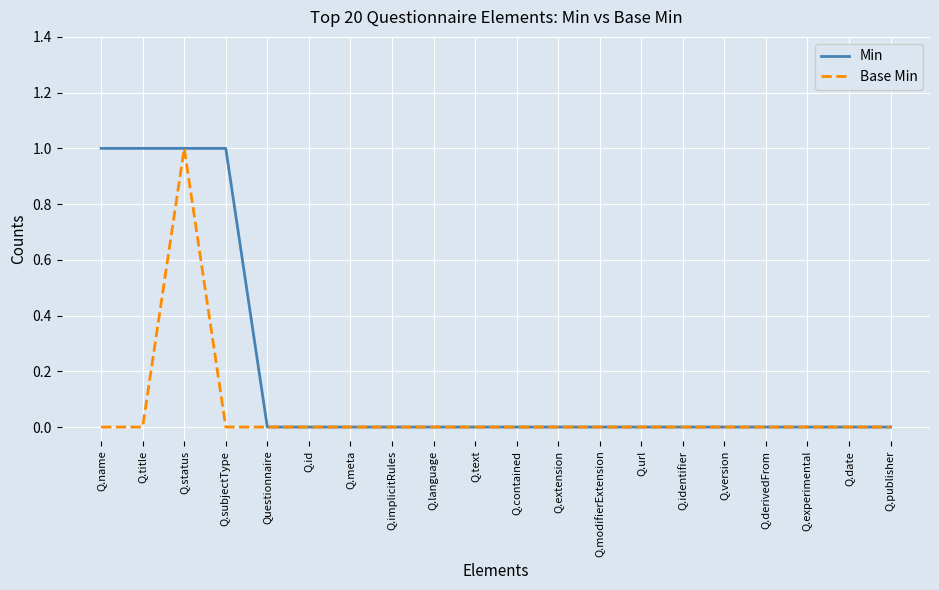

What position from the right is Q.publisher?

1